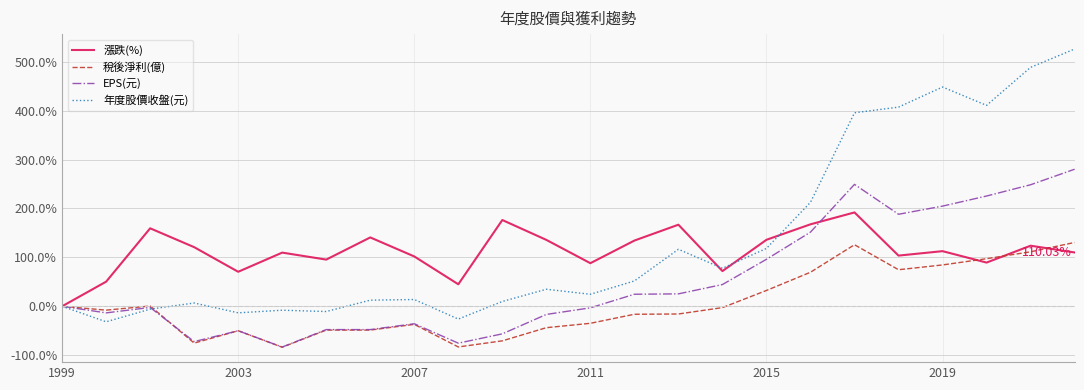

List the series in order of their overall mean, lowest first.

稅後淨利(億), EPS(元), 漲跌(%), 年度股價收盤(元)